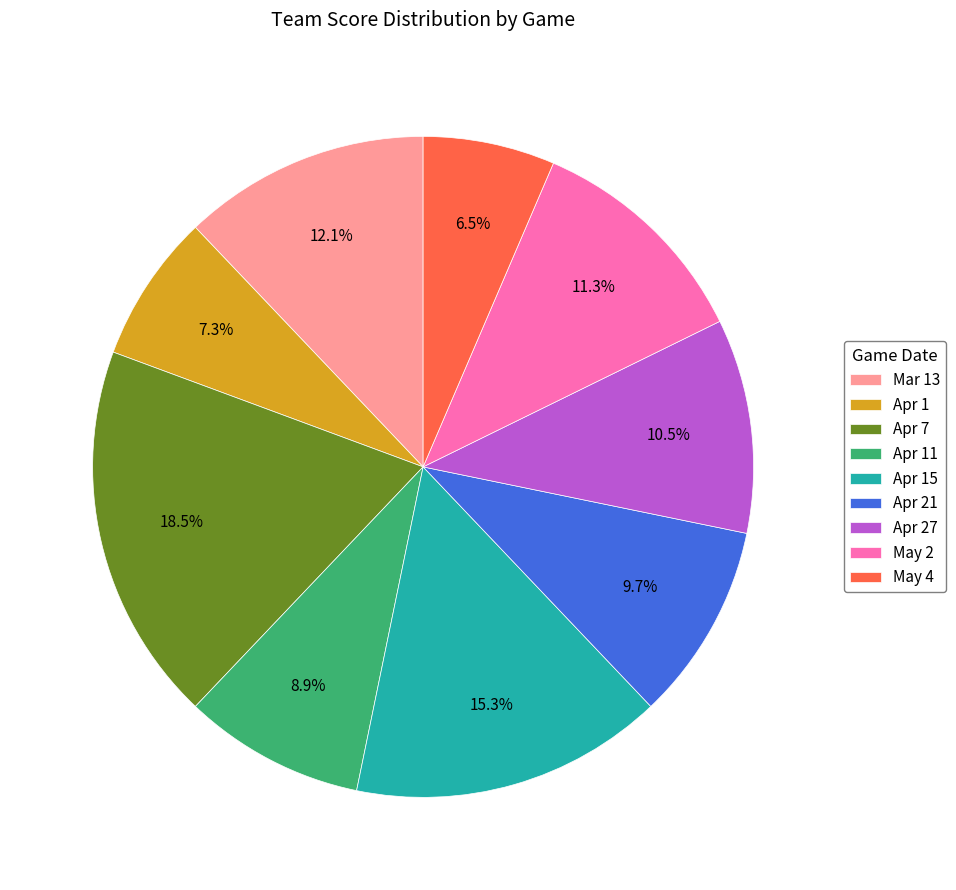

To the nearest percent, what is the difference between the largest and smallest slice percentages?

12%